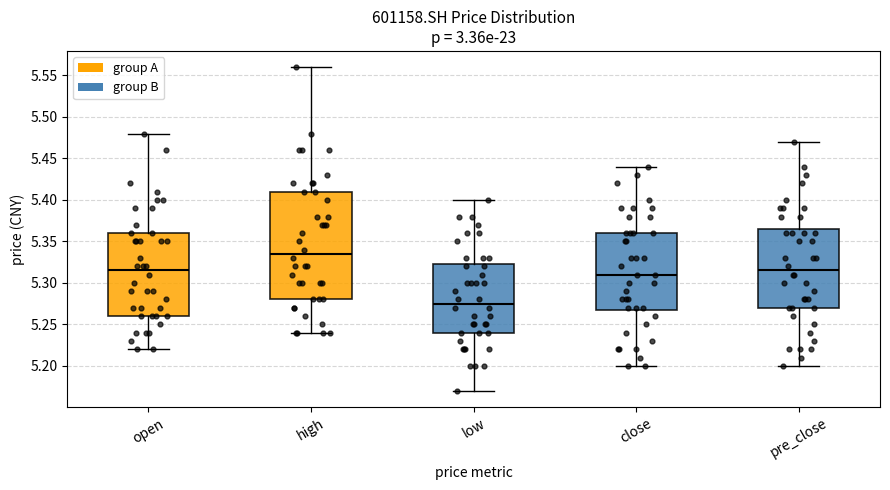

Reading left to right, transcribe this box plot: for each box, give where its median line is, the range the box spans, and where its two whiskers end, as read against the y-axis. The values are not printed on the chart, so give them approximately, as read against the axis.

open: median 5.315, box 5.260 to 5.360, whiskers 5.220 to 5.480
high: median 5.335, box 5.280 to 5.410, whiskers 5.240 to 5.560
low: median 5.275, box 5.240 to 5.325, whiskers 5.170 to 5.400
close: median 5.310, box 5.270 to 5.360, whiskers 5.200 to 5.440
pre_close: median 5.315, box 5.270 to 5.365, whiskers 5.200 to 5.470